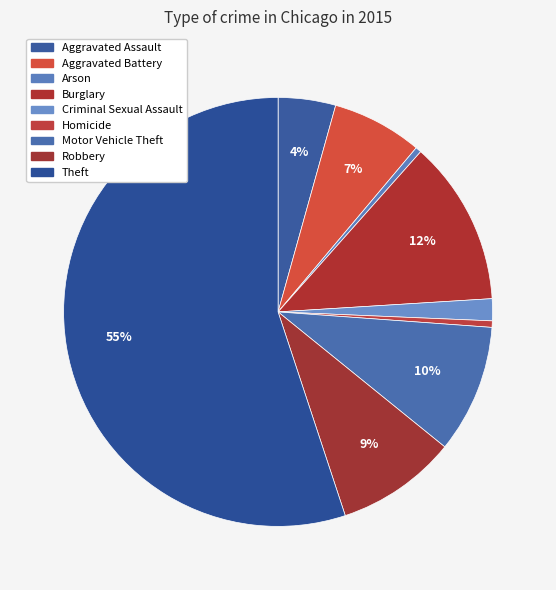

What percentage do Aggravated Battery and Criminal Sexual Assault together represent?

8.5%